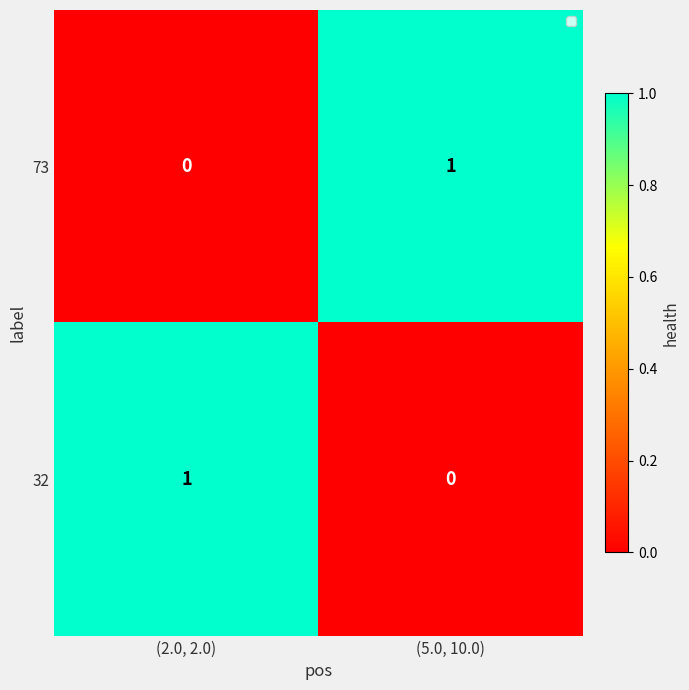

How many data points in 73 are less than 1?

1